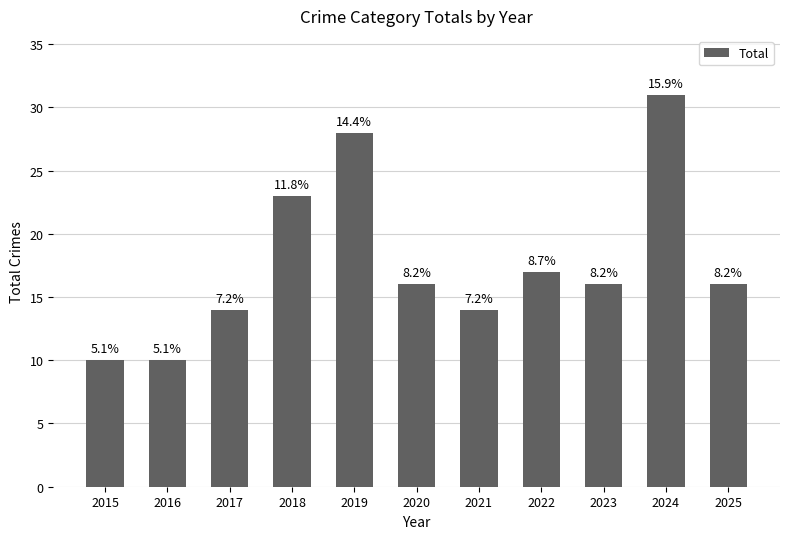

List the labels in order of value, largest first.

2024, 2019, 2018, 2022, 2020, 2023, 2025, 2017, 2021, 2015, 2016